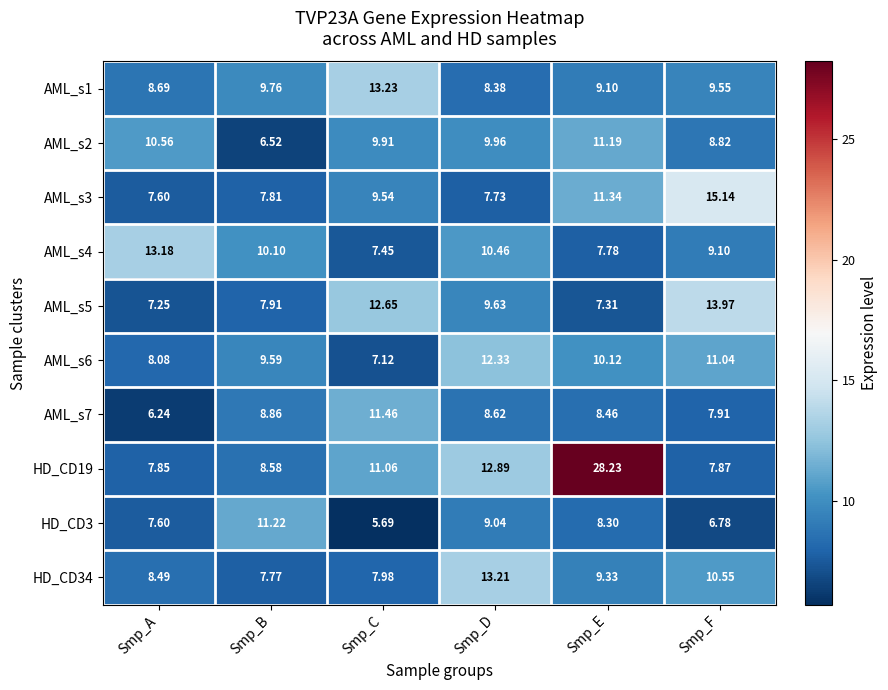

Is the value of AML_s2 at Smp_B greater than the value of HD_CD19 at Smp_C?

No